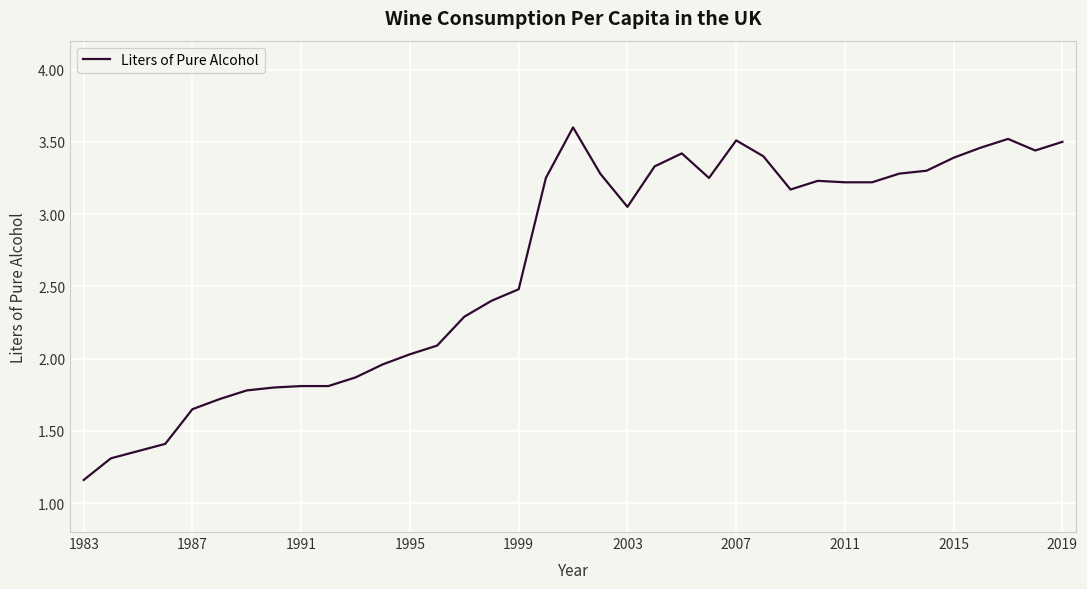

What is the difference between the maximum and minimum values?

2.4